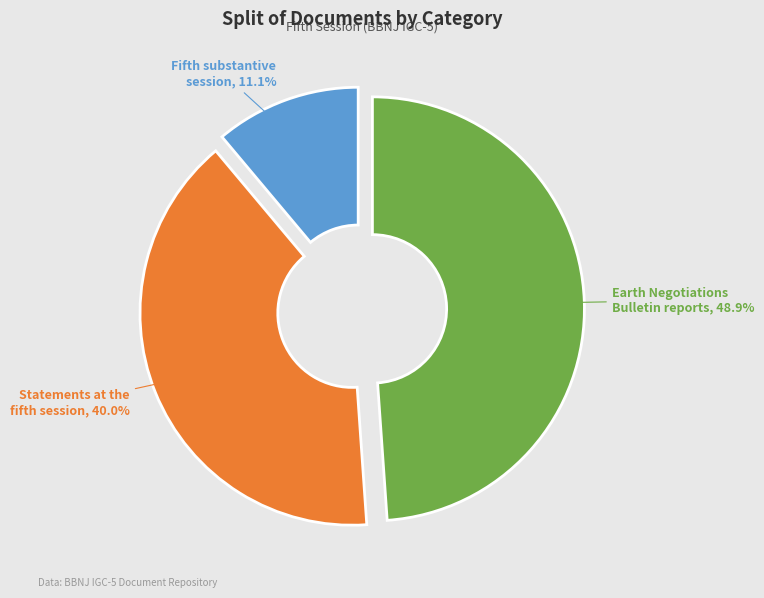

What percentage is the Fifth substantive session slice, to the nearest percent?

11%